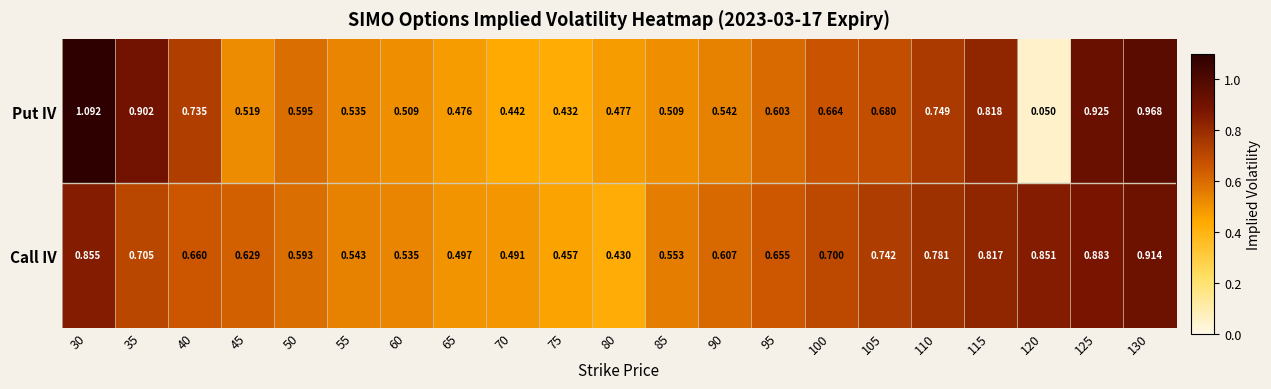

Which category has the highest value across all series?

30